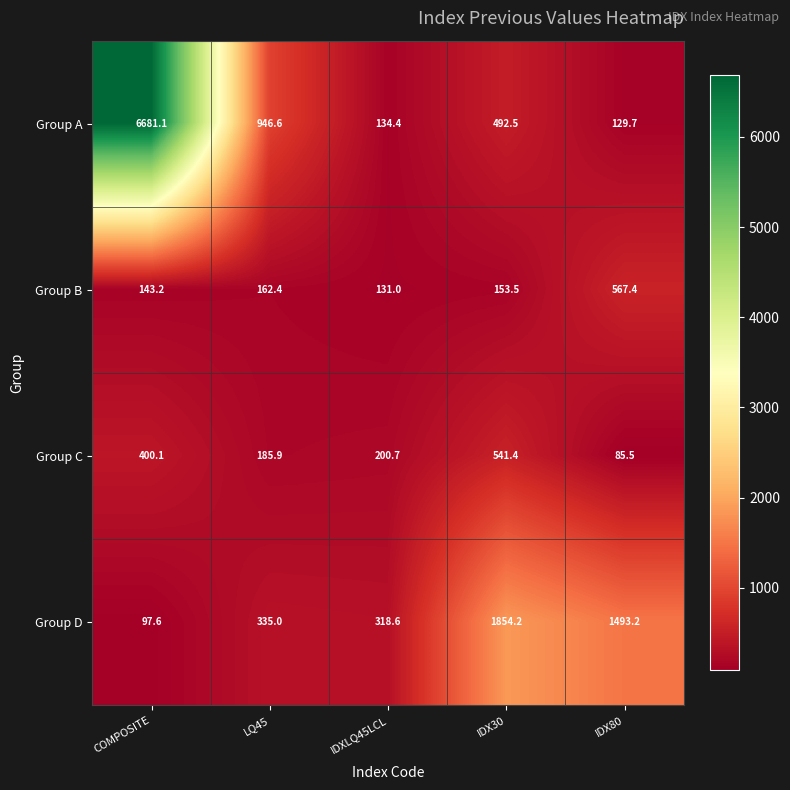

What is the smallest value displayed?

85.5